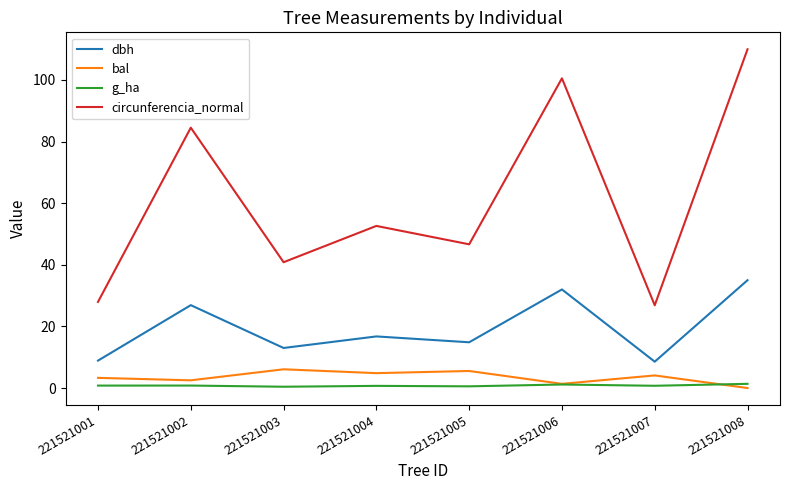

What is the difference between the maximum and minimum values in the g_ha series?

0.9